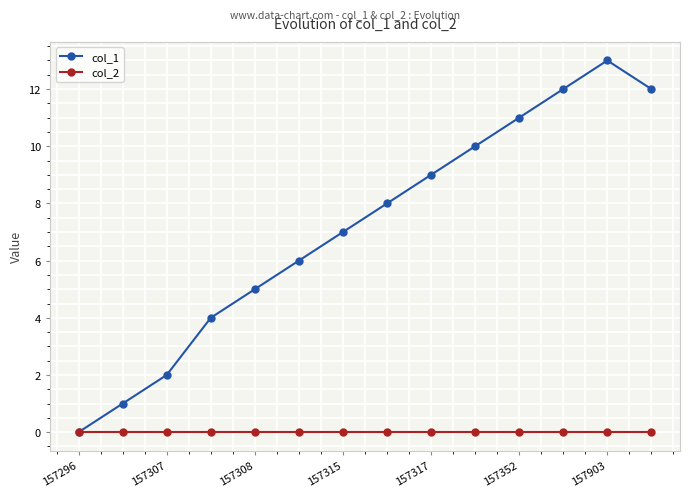

Rank the series by their maximum value, from highest to lowest.

col_1, col_2